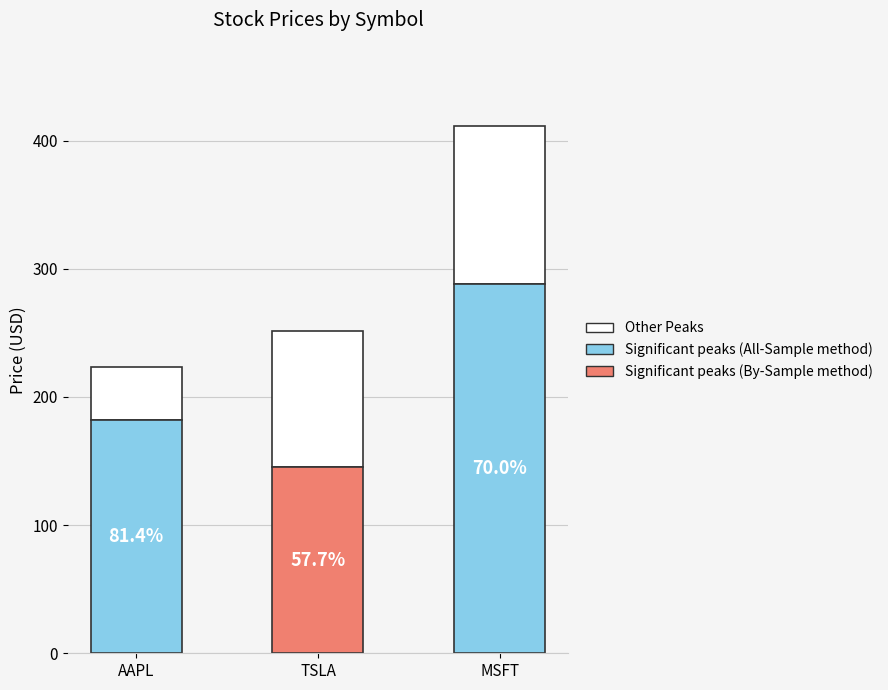

At which label is the value closest to 82?

TSLA